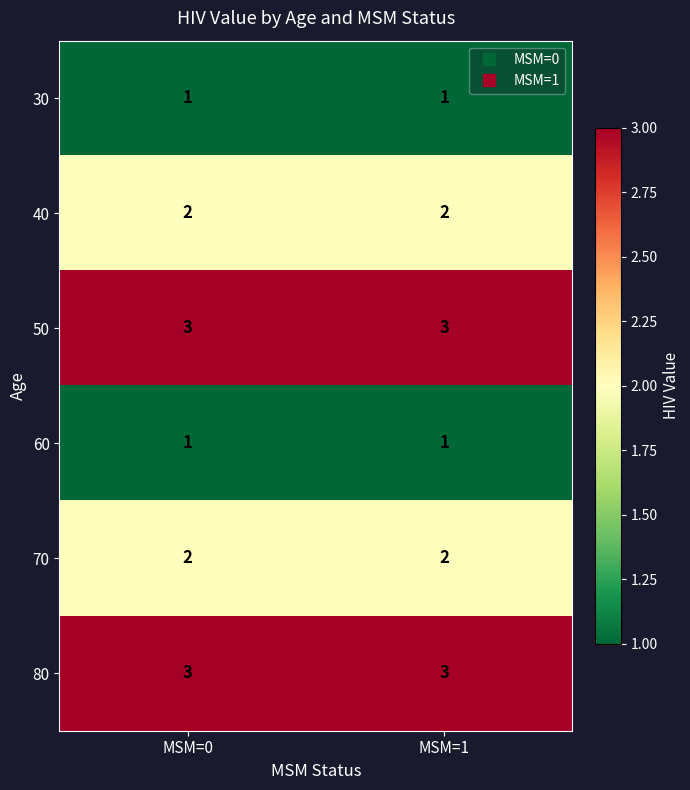

What is the maximum value shown in the chart?

3